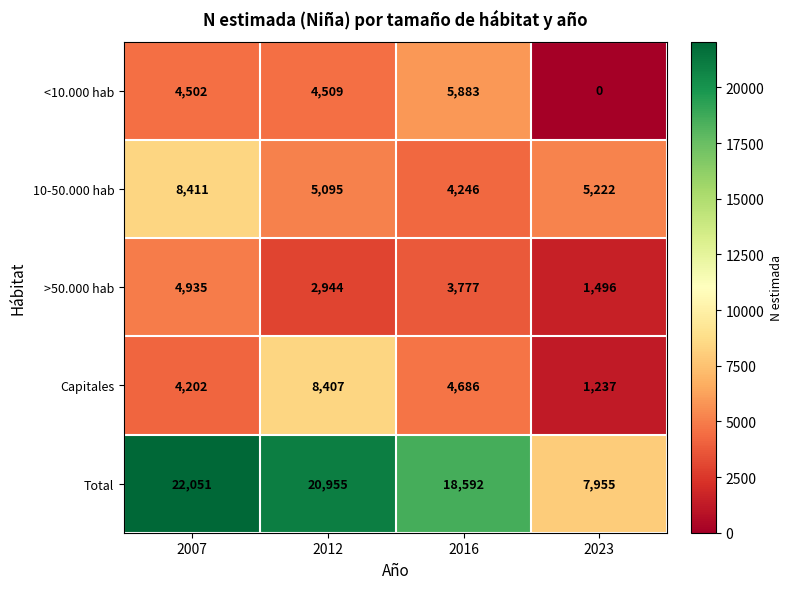

Between 2012 and 2023, which series saw the biggest shift?

Total